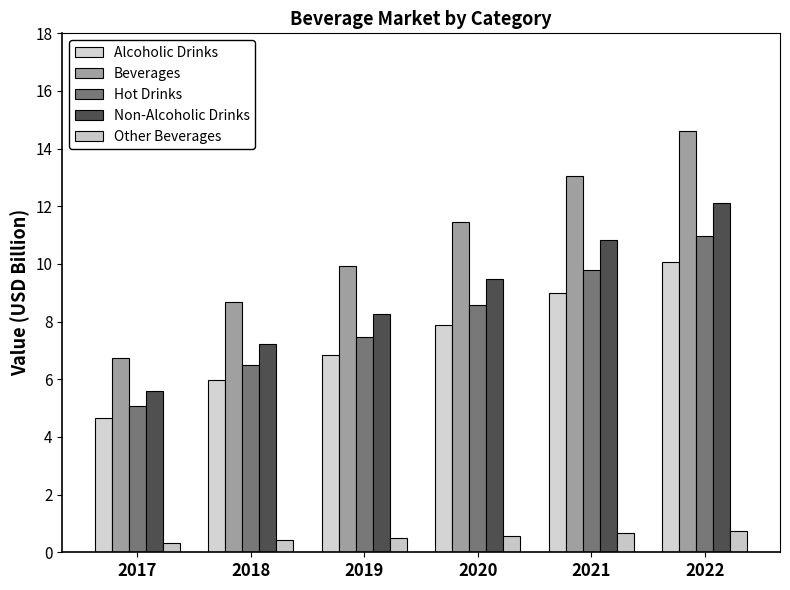

What is the difference between the highest and lowest values at 2018?

8.2